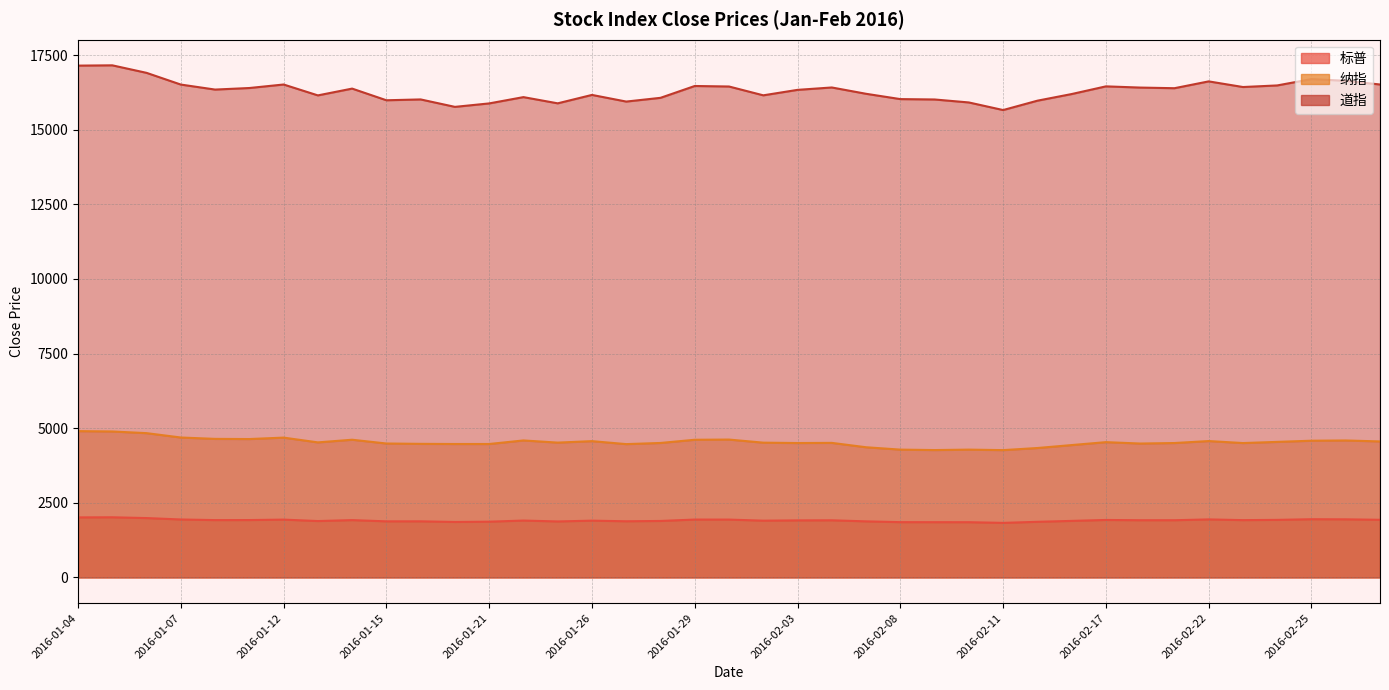

What is the smallest value displayed?

1829.1